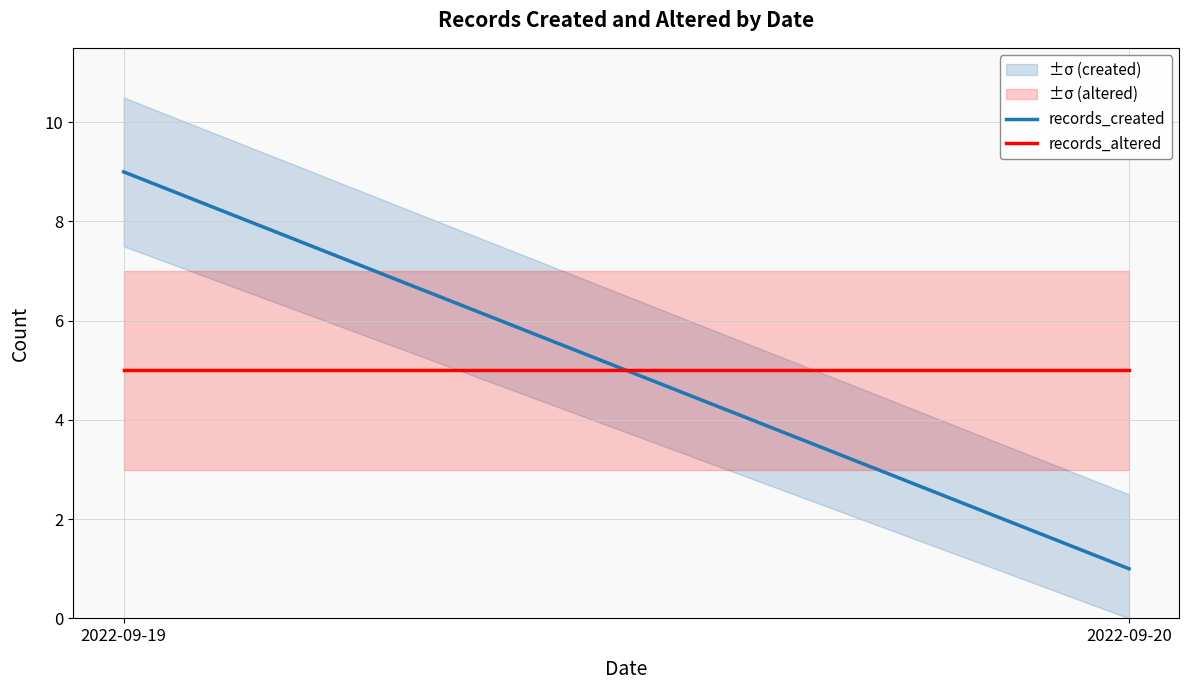

What is the smallest value displayed?

1